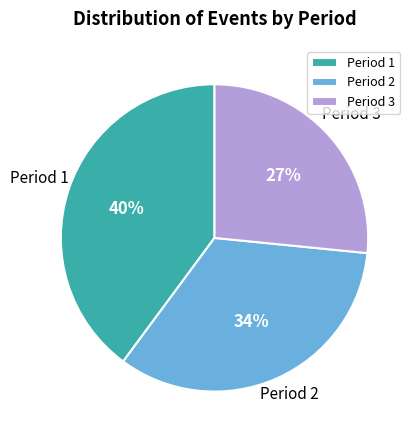

What percentage is the Period 2 slice, to the nearest percent?

34%